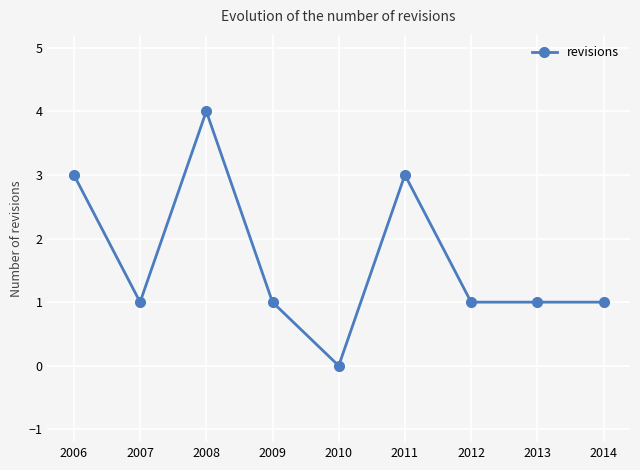

What is the difference between the second highest and second lowest values?

2